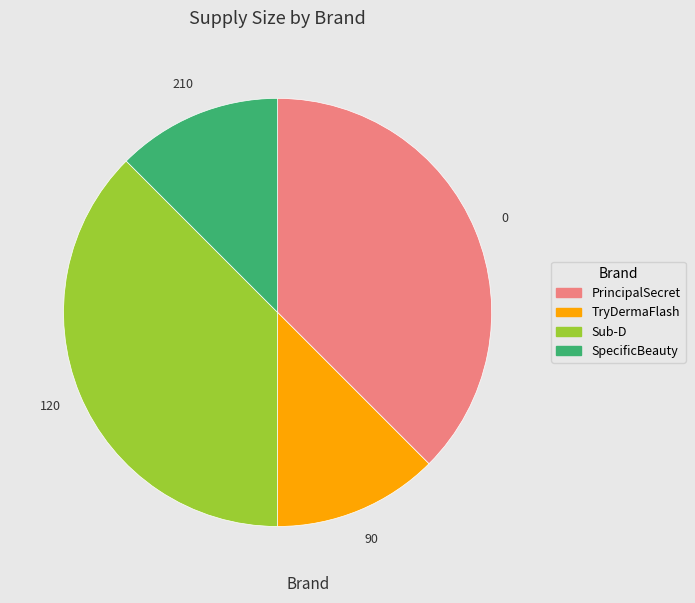

Is there any slice that represents more than half of the pie?

No